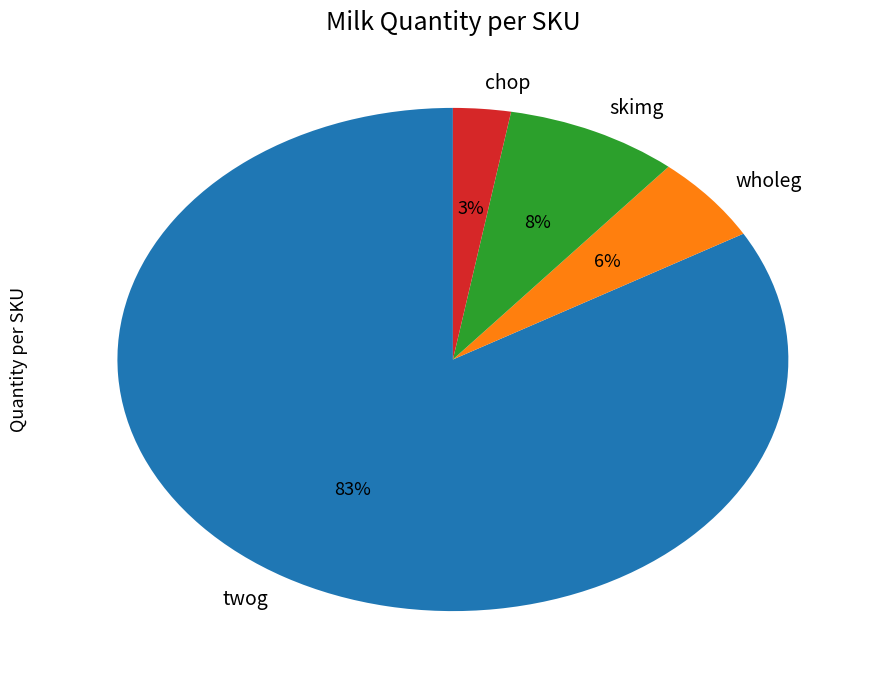

Do skimg and chop together represent more than half of the pie?

No